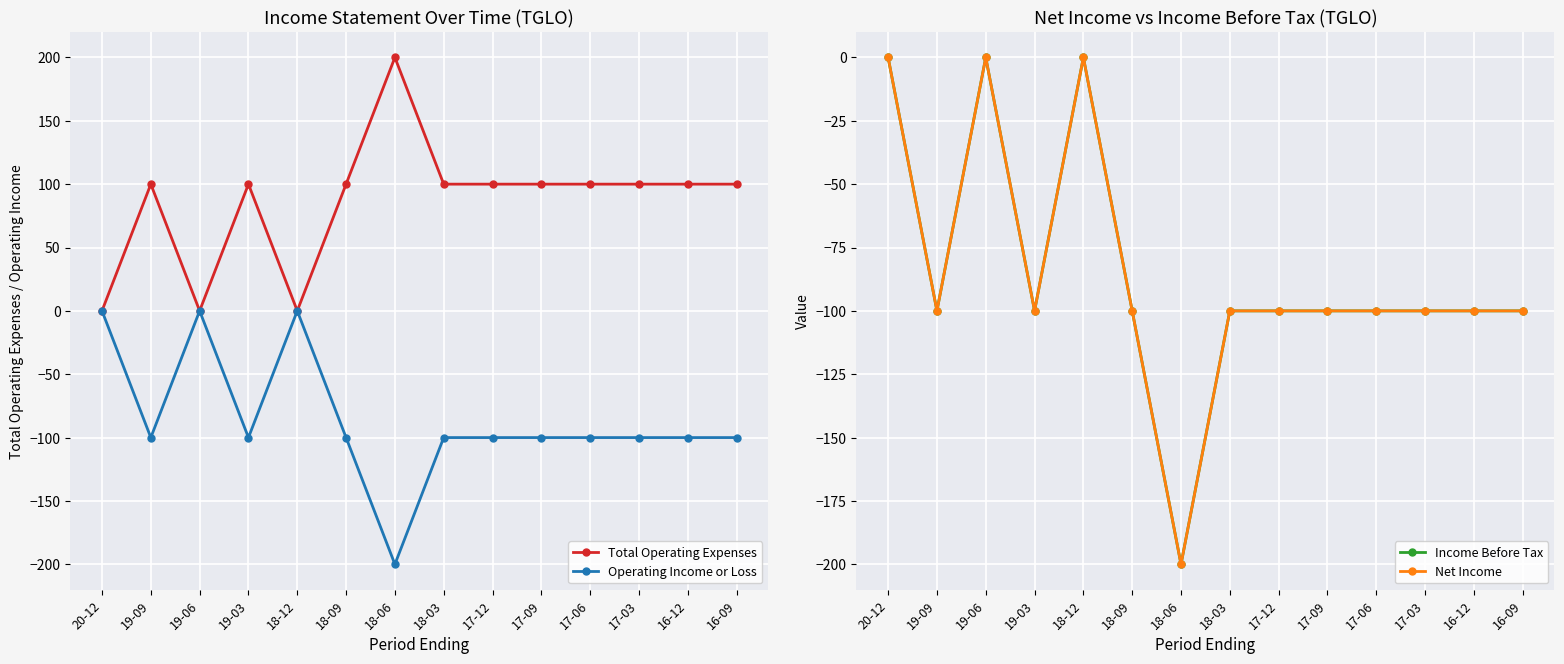

Where is the first local maximum for Net Income?

19-06